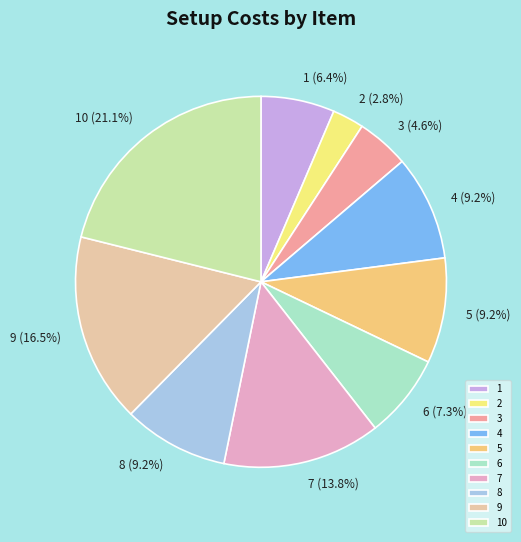

What percentage do 6 and 7 together represent?

21.1%